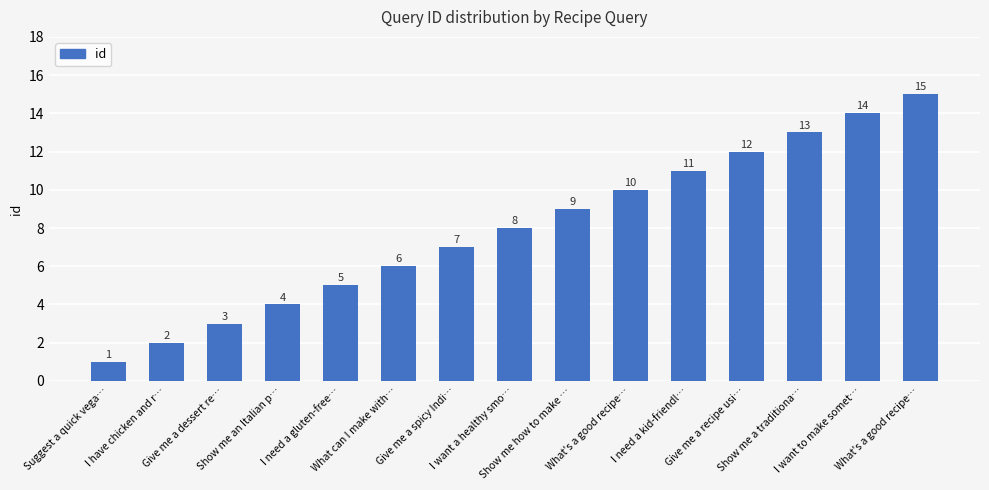

What is the value of the 4th bar from the left?

4